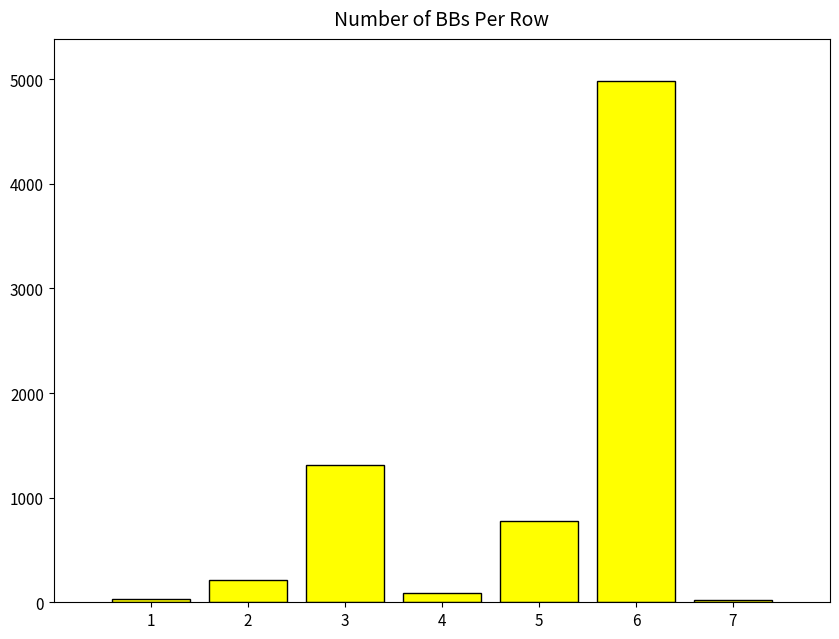

Does the chart contain any negative values?

No